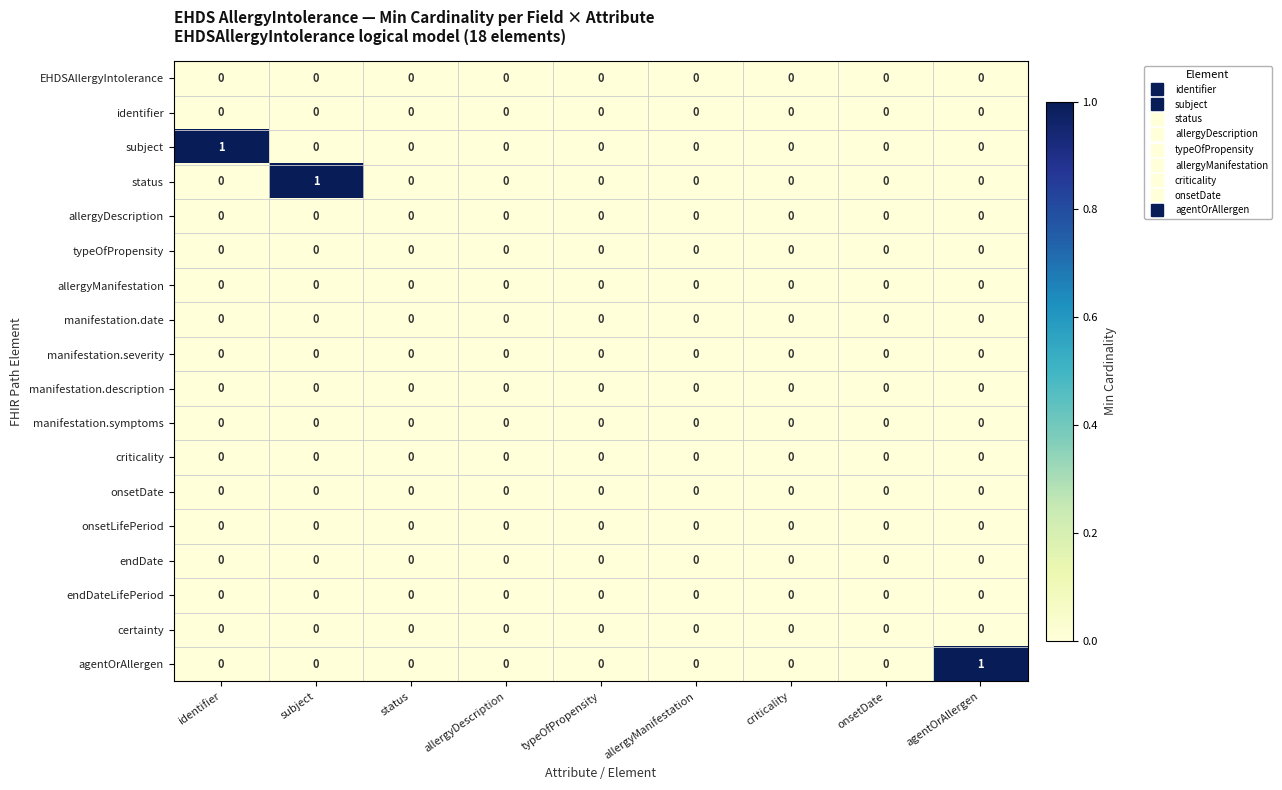

True or false: onsetLifePeriod has a value of 0 at identifier.

True